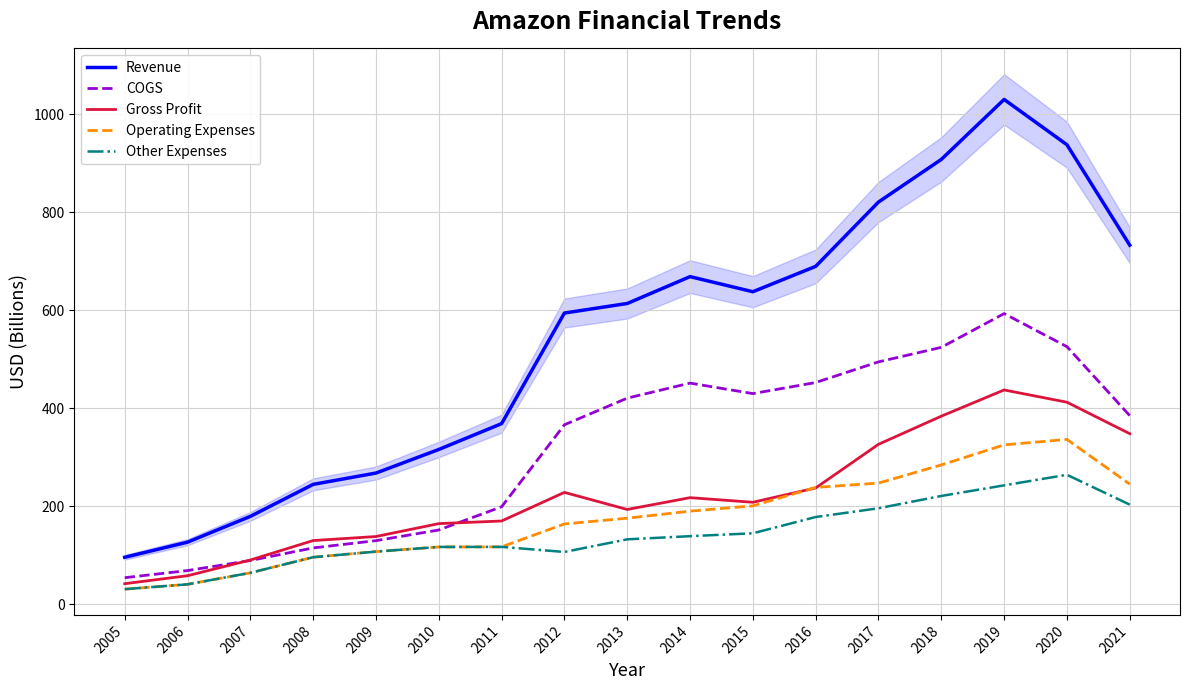

What is the difference between the maximum and minimum values in the Operating Expenses series?

305.7